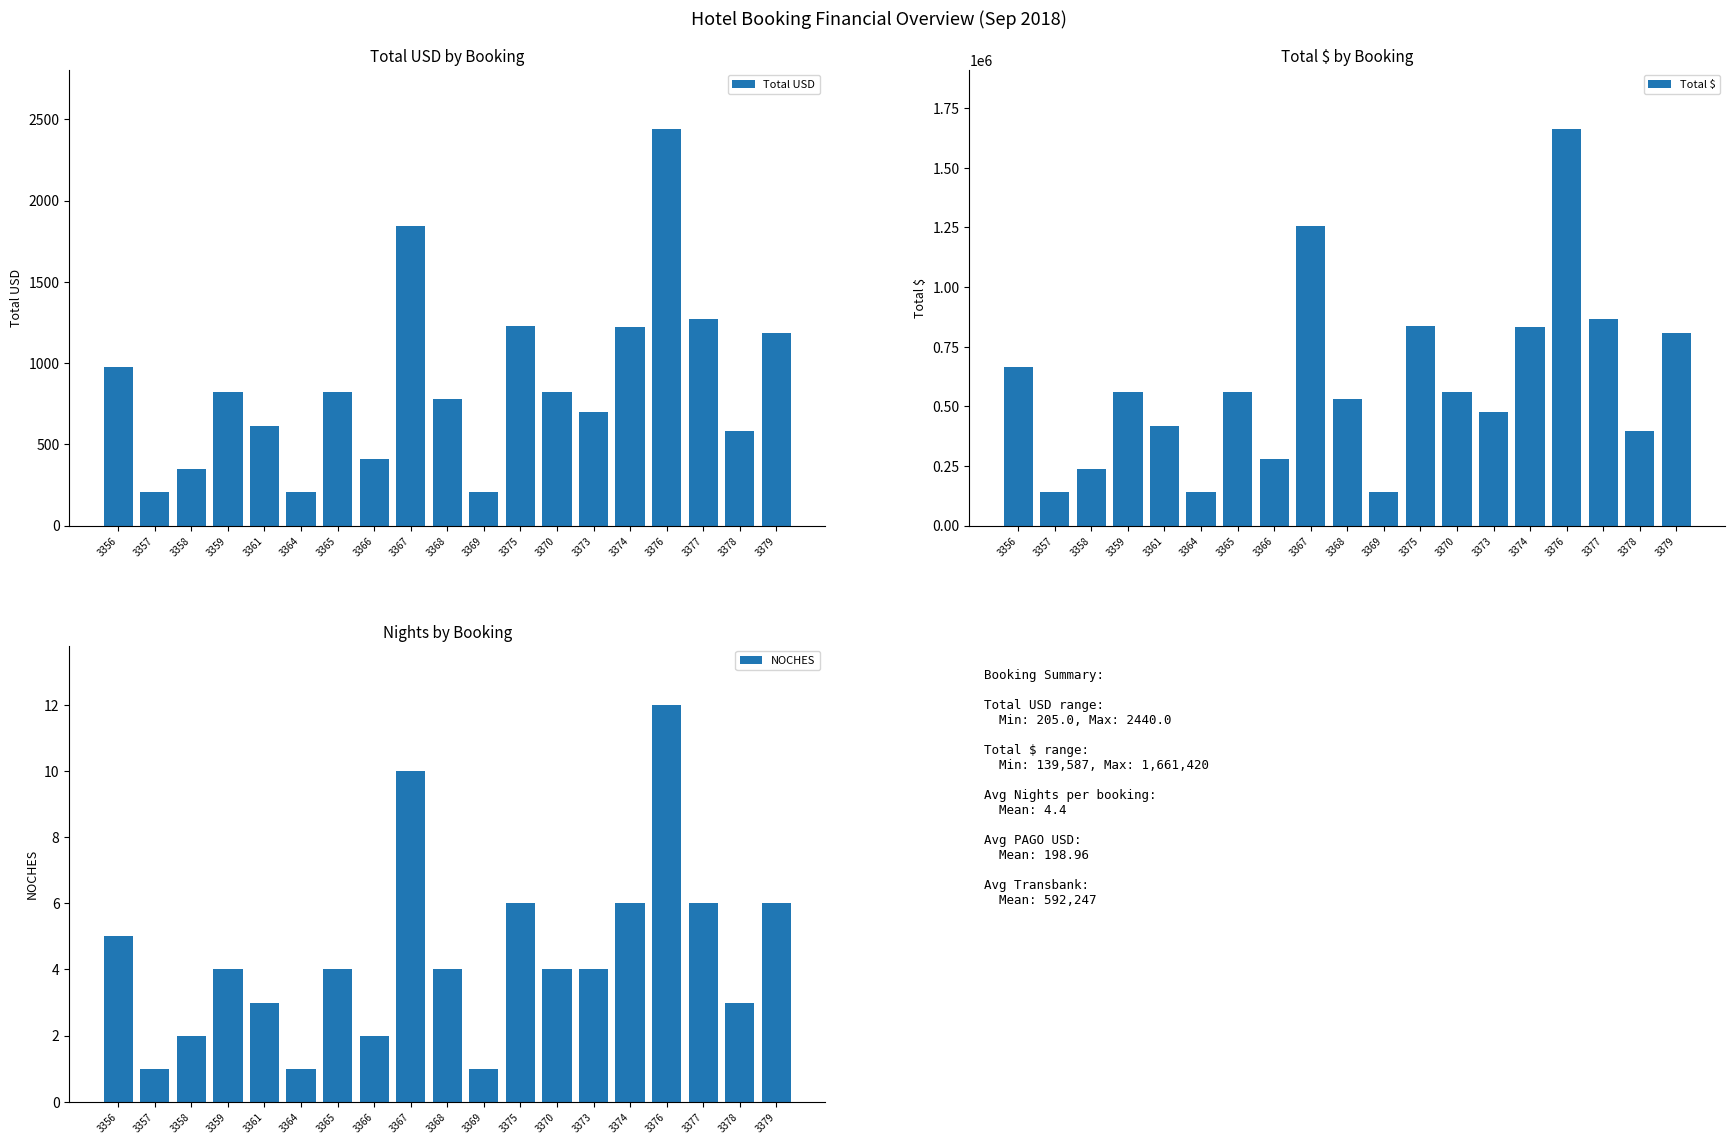

What position from the left is 3366?

8